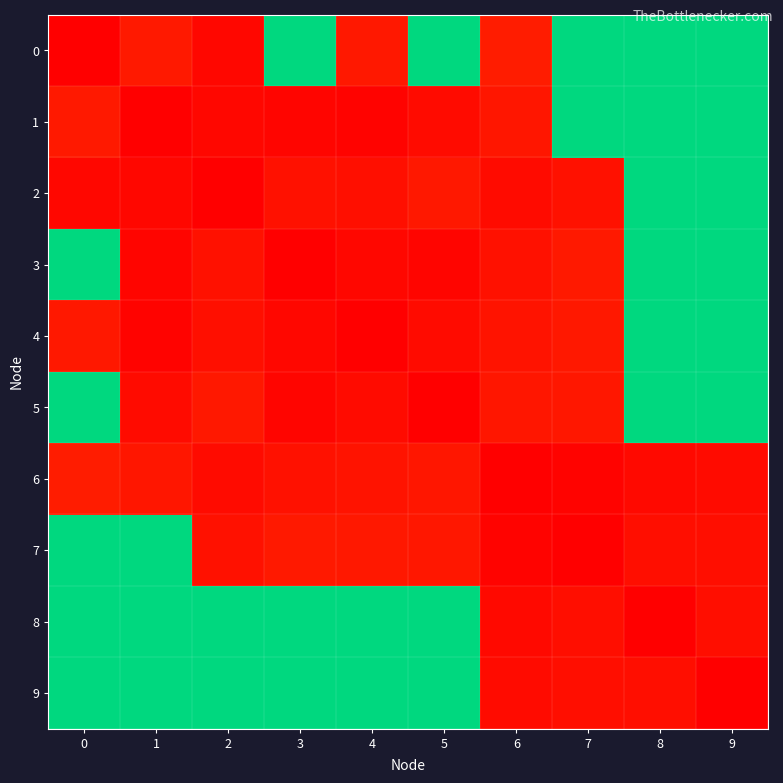

What is the difference between the highest and lowest values at 5?

65.6